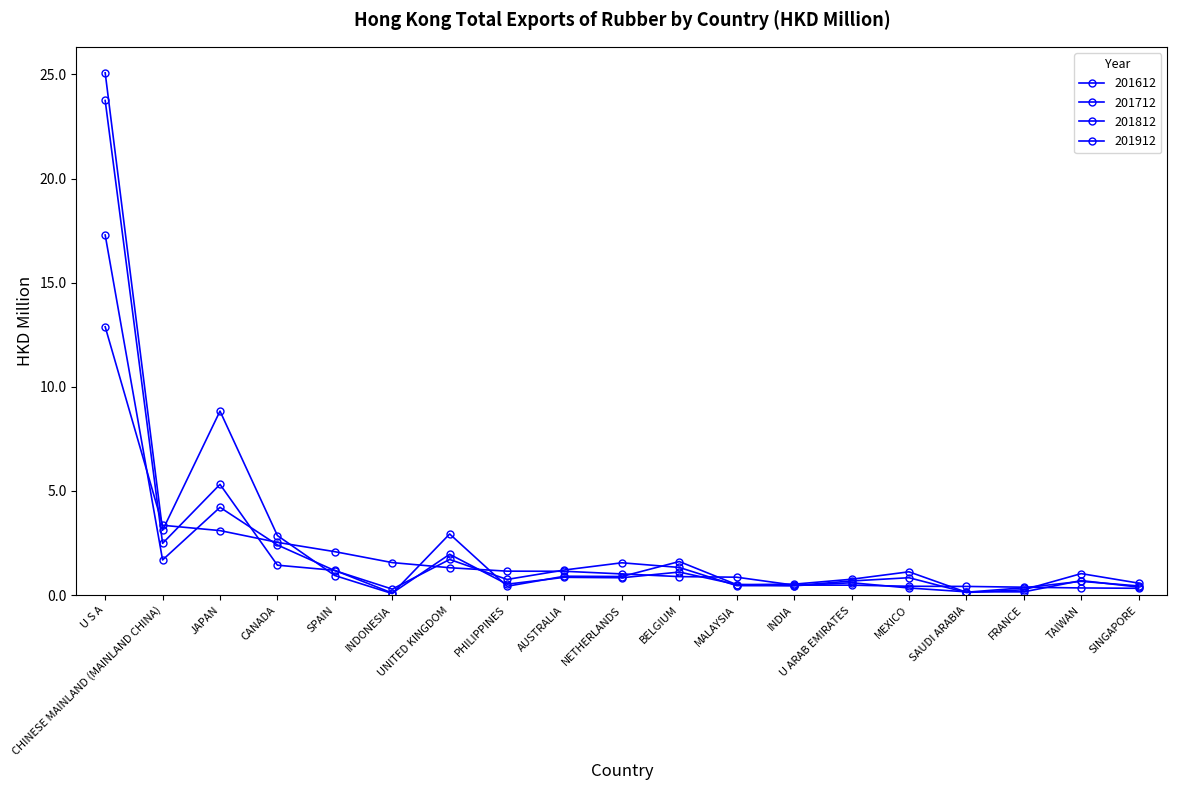

What is the smallest value displayed?

0.1